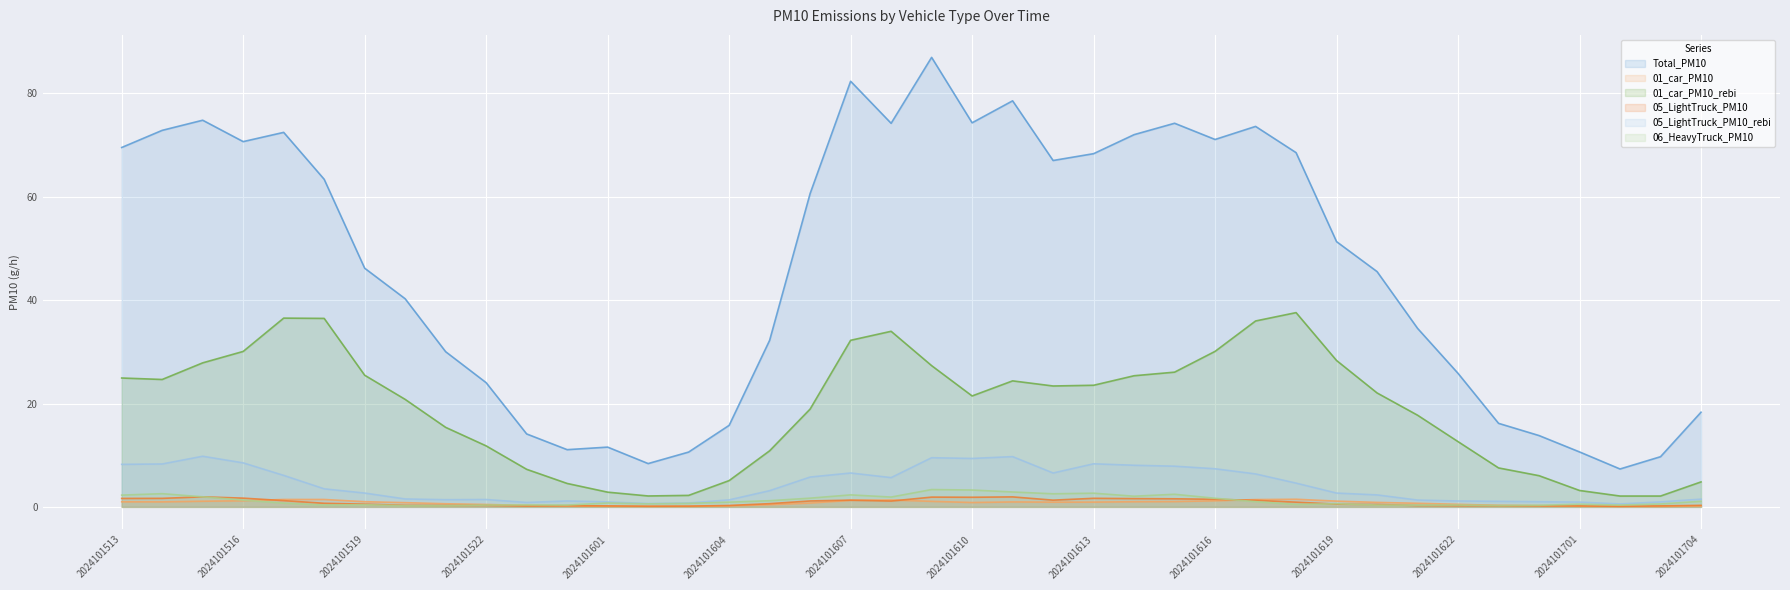

True or false: 05_LightTruck_PM10 has more than 1 interior local peaks.

True